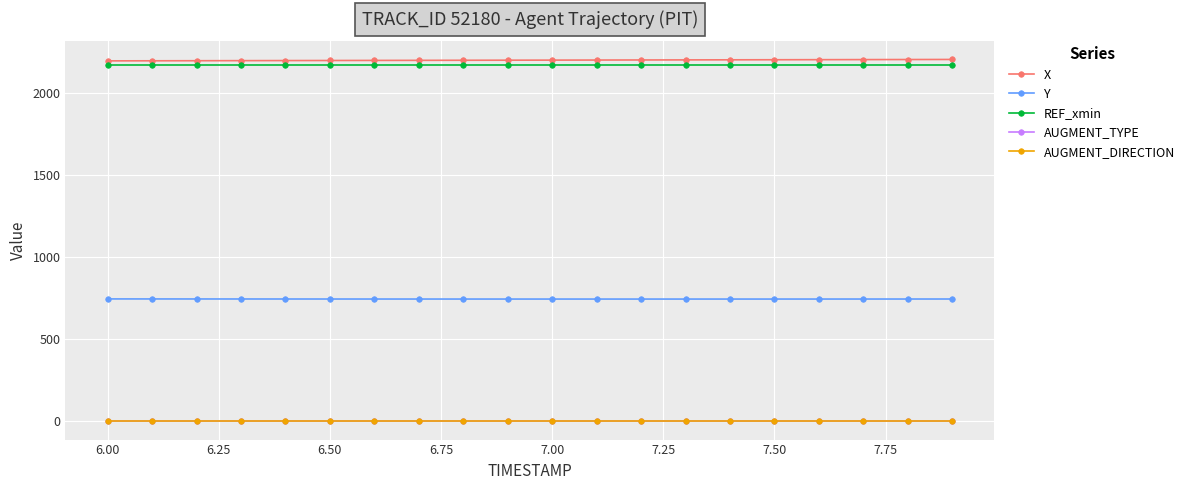

What are all the series names shown in the legend?

X, Y, REF_xmin, AUGMENT_TYPE, AUGMENT_DIRECTION